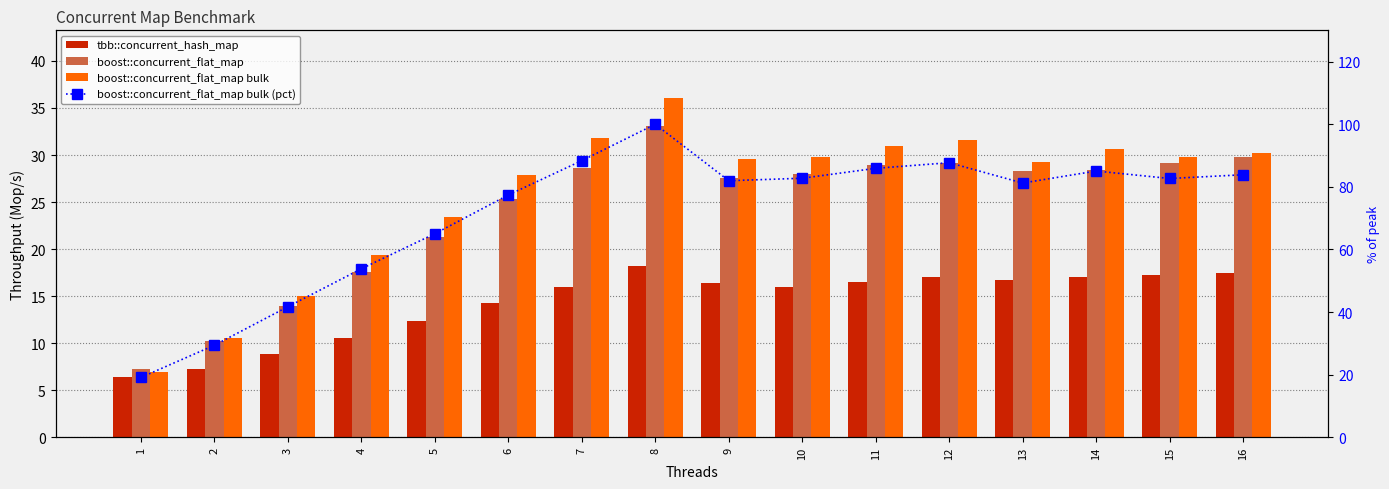

Reading left to right, what are all the values shown in this chart?

tbb::concurrent_hash_map: 6.4	7.2	8.9	10.6	12.4	14.3	16.0	18.3	16.4	16.0	16.5	17.0	16.7	17.0	17.2	17.5
boost::concurrent_flat_map: 7.2	10.2	13.9	17.6	21.3	25.3	28.6	33.1	27.6	28.0	28.9	29.2	28.3	28.4	29.2	29.8
boost::concurrent_flat_map bulk: 6.9	10.6	15.0	19.4	23.4	27.9	31.8	36.0	29.5	29.8	31.0	31.6	29.3	30.7	29.8	30.2
boost::concurrent_flat_map bulk (pct): 19.1	29.4	41.7	53.8	65.0	77.4	88.4	100.0	82.0	82.8	85.9	87.7	81.2	85.1	82.7	83.9